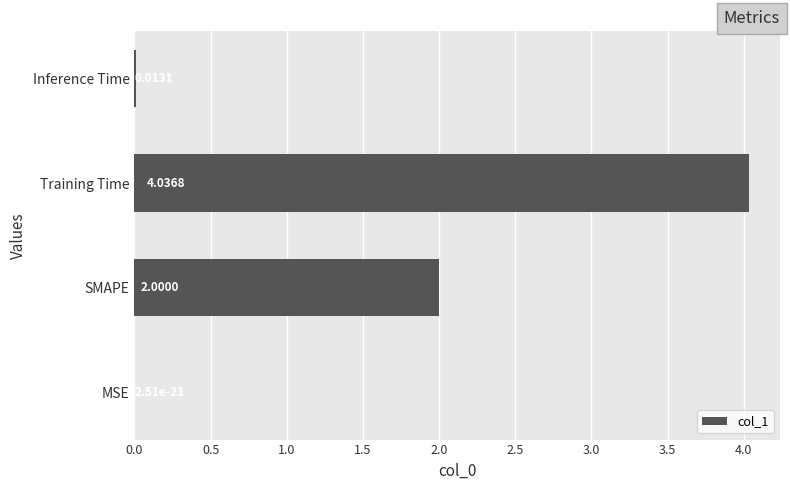

Which category has the highest value across all series?

Training Time